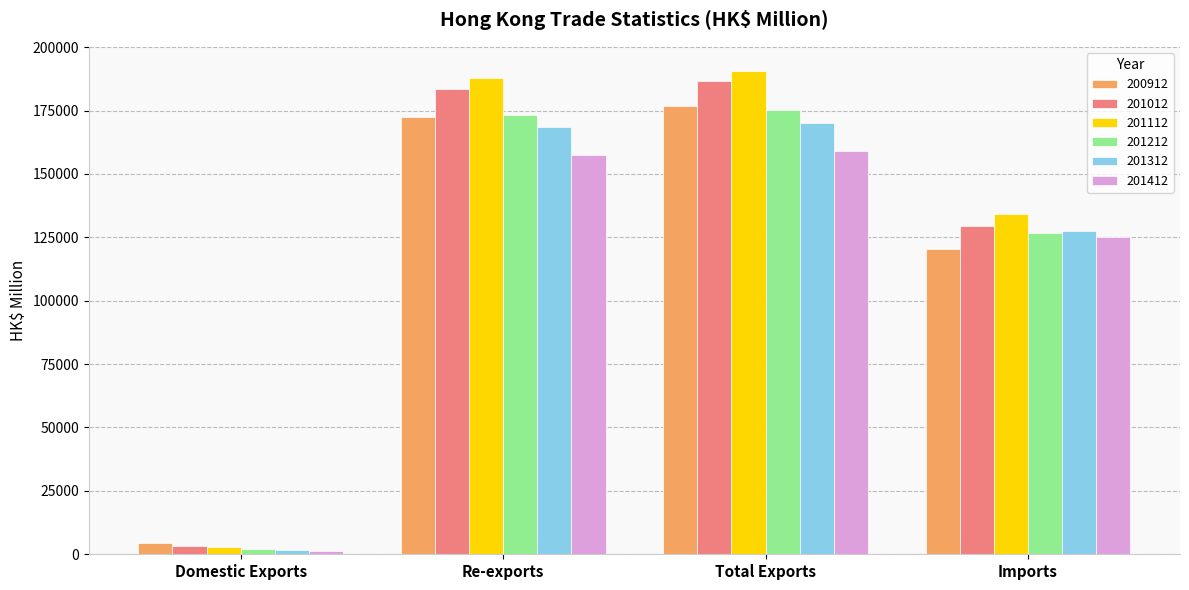

Where is 201412 nearest to the value 80130?

Imports